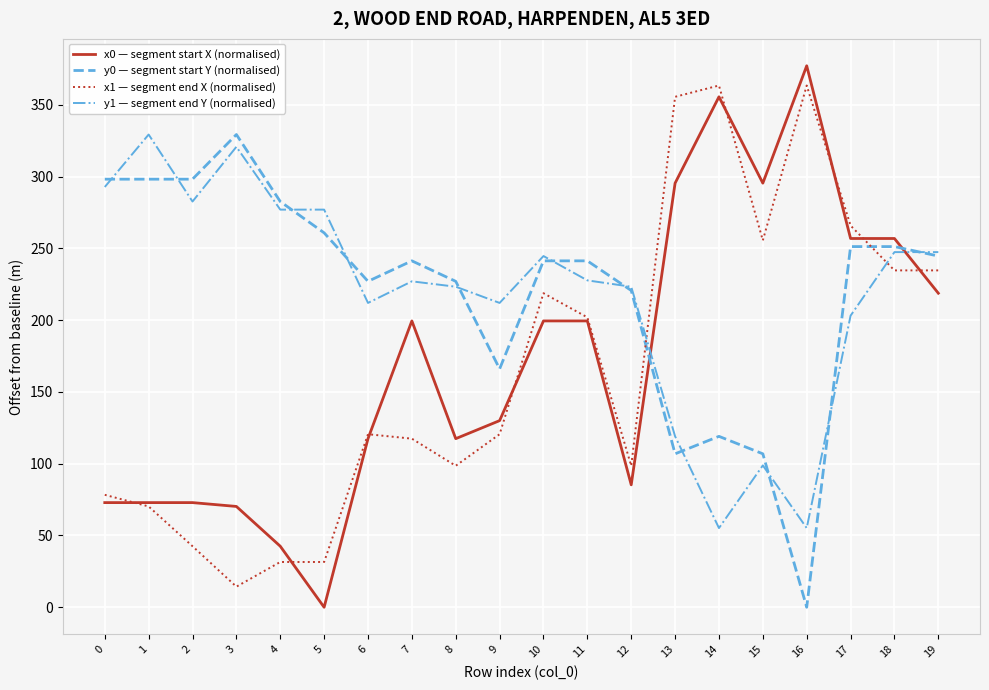

Is the value of y1 — segment end Y (normalised) at 16 greater than the value of x0 — segment start X (normalised) at 19?

No